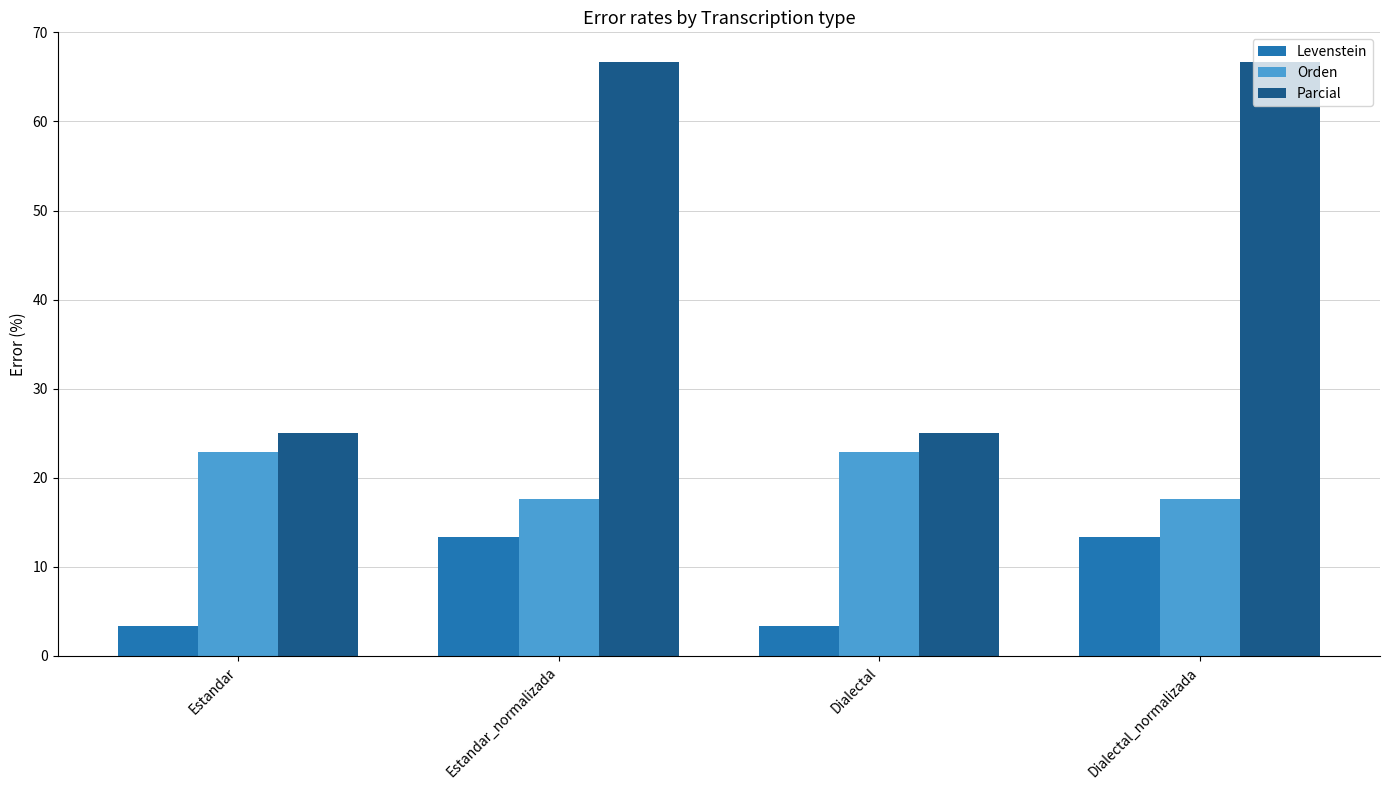

Reading left to right, extract all data points from this chart.

Levenstein: Estandar=3.3	Estandar_normalizada=13.3	Dialectal=3.3	Dialectal_normalizada=13.3
Orden: Estandar=22.9	Estandar_normalizada=17.6	Dialectal=22.9	Dialectal_normalizada=17.6
Parcial: Estandar=25.0	Estandar_normalizada=66.7	Dialectal=25.0	Dialectal_normalizada=66.7